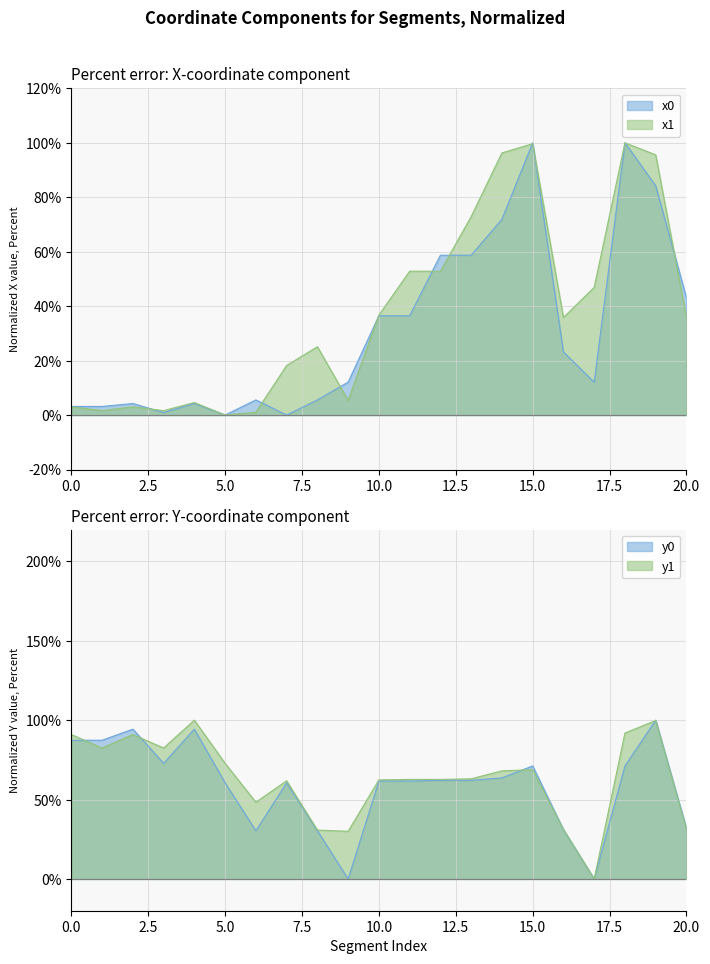

Is the value of x0 at 10 greater than the value of x1 at 2?

Yes